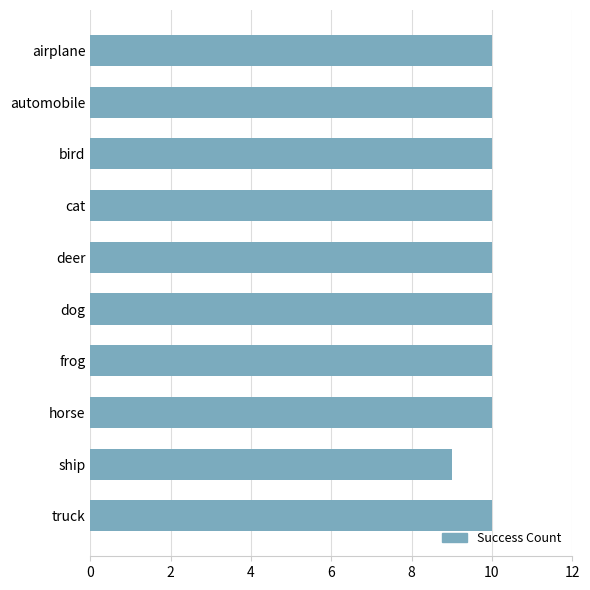

What is the greatest value displayed?

10